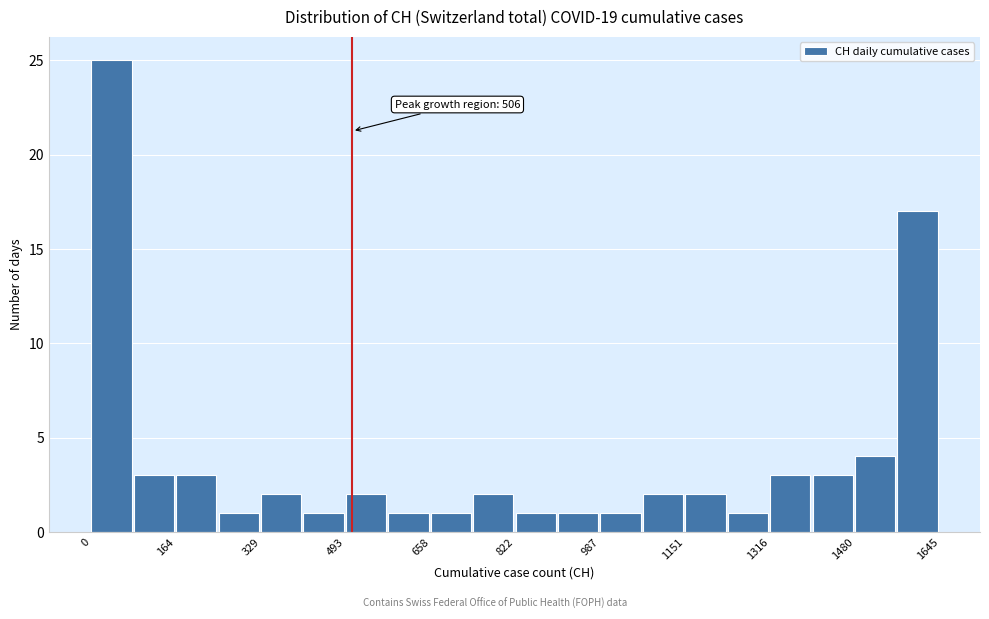

Which range on the x-axis has the tallest bar?

0 to 80